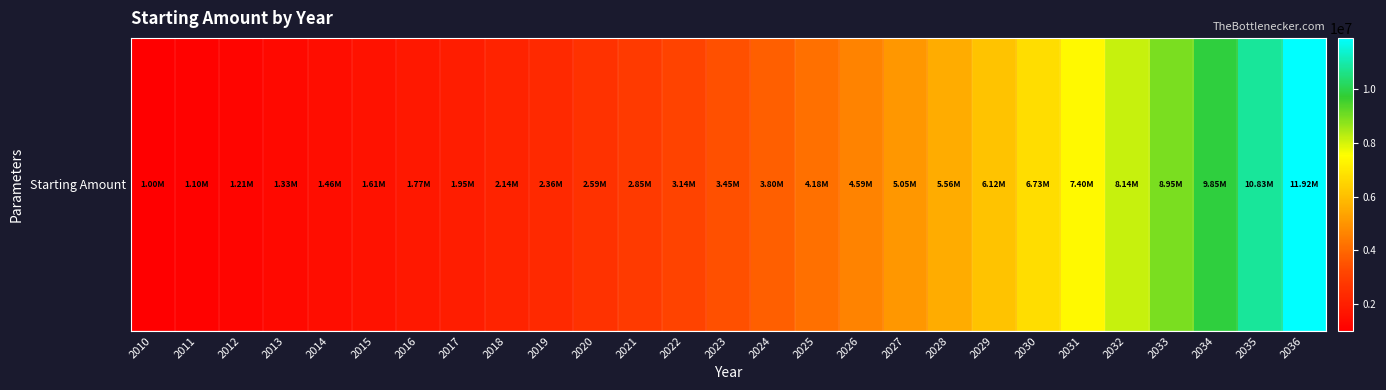

How many categories are shown in the chart?

27